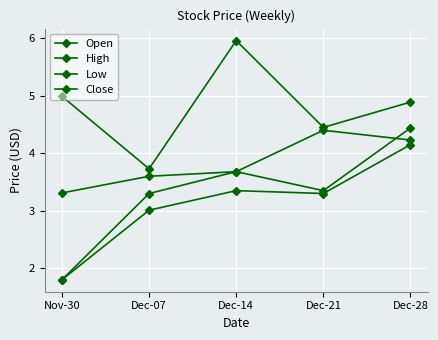

At which category is the sum across all series the highest?

Dec-28